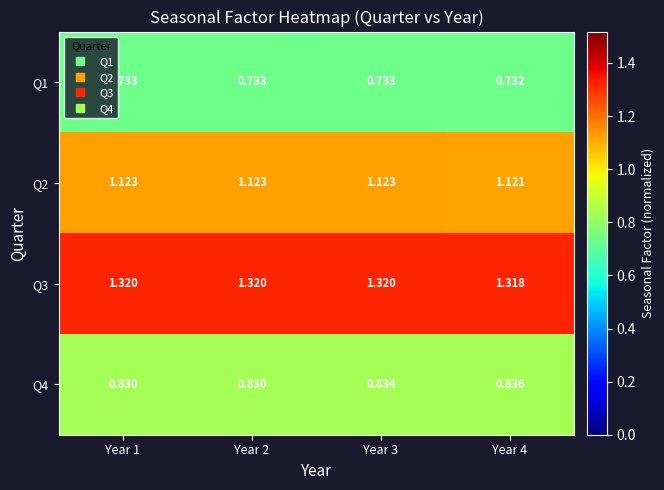

Which series has the widest spread of values?

Q4